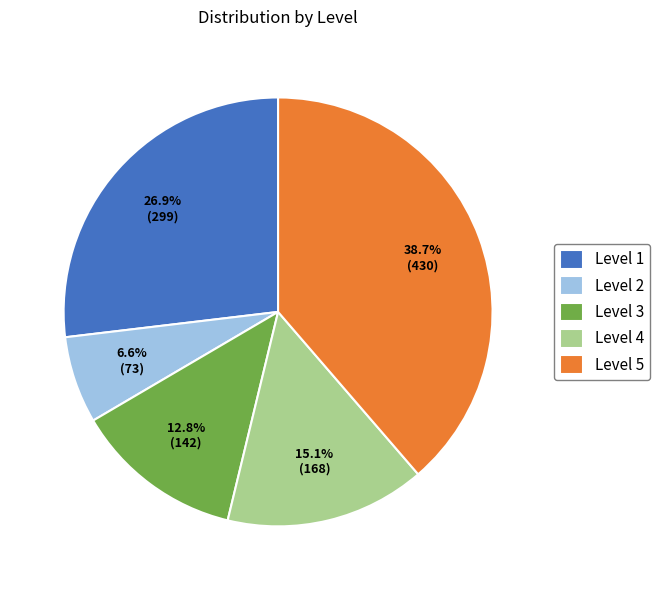

Between Level 4 and Level 1, which is larger?

Level 1